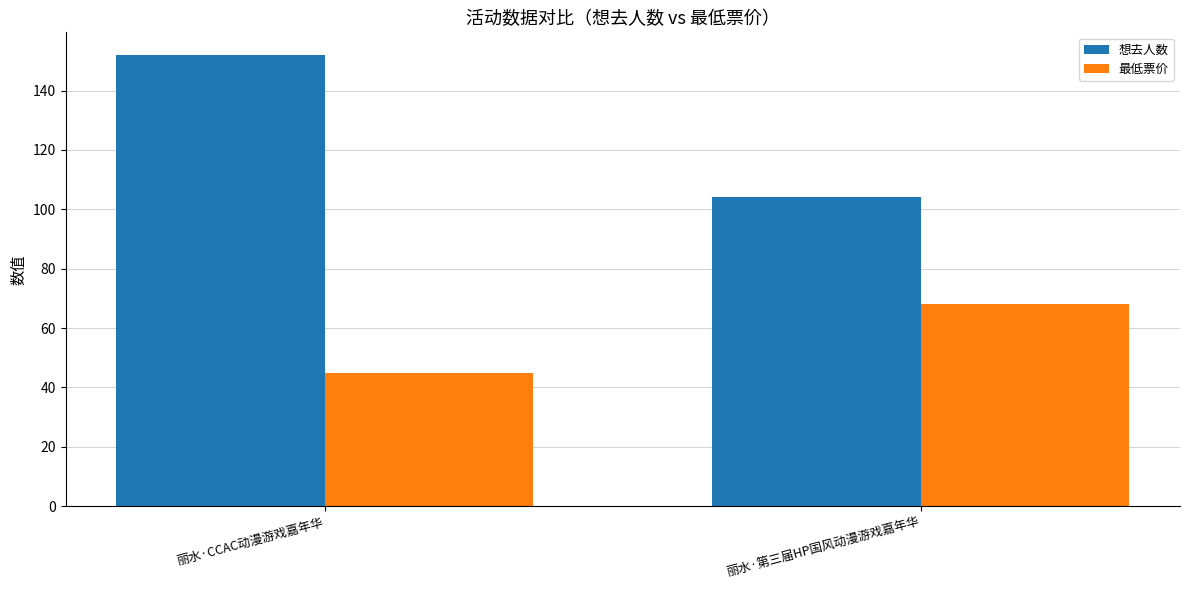

At which label does 最低票价 reach its peak?

丽水·第三届HP国风动漫游戏嘉年华